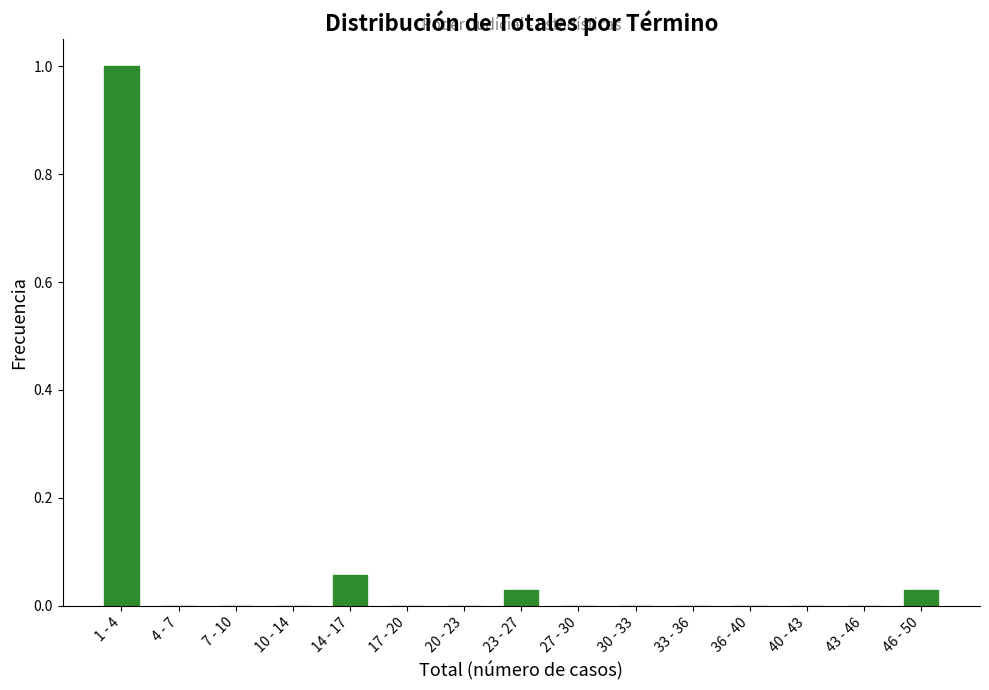

What is the sum of all values?

1.1